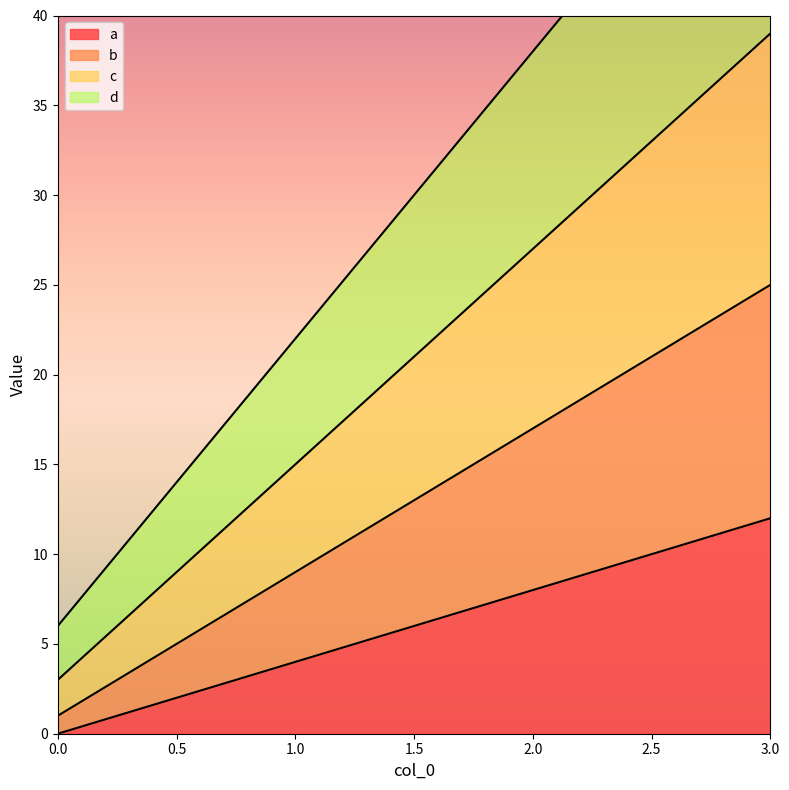

What is the difference between the maximum and minimum values in the a series?

12